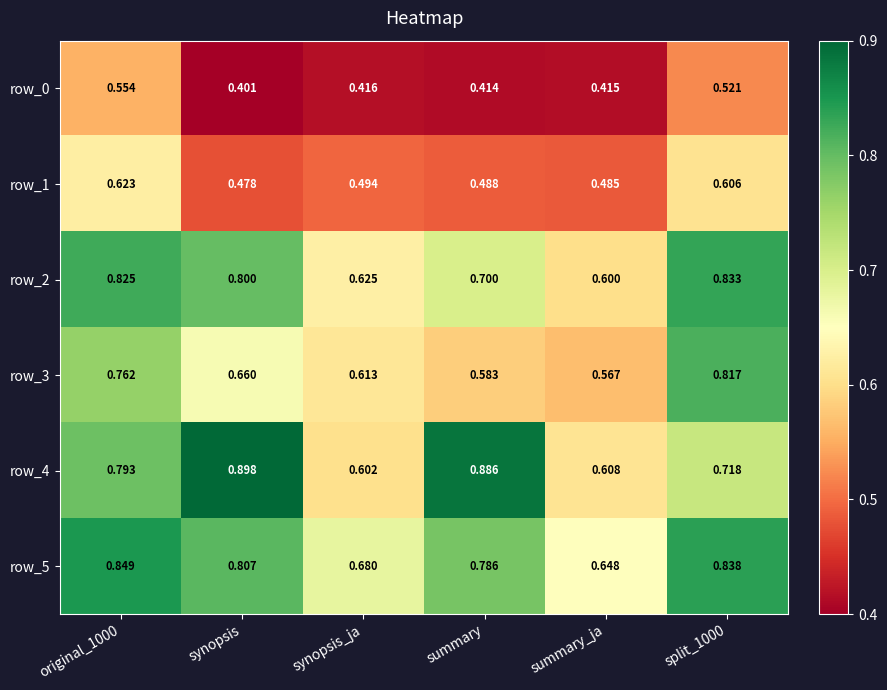

List the series in order of their peak value, highest first.

row_4, row_5, row_2, row_3, row_1, row_0